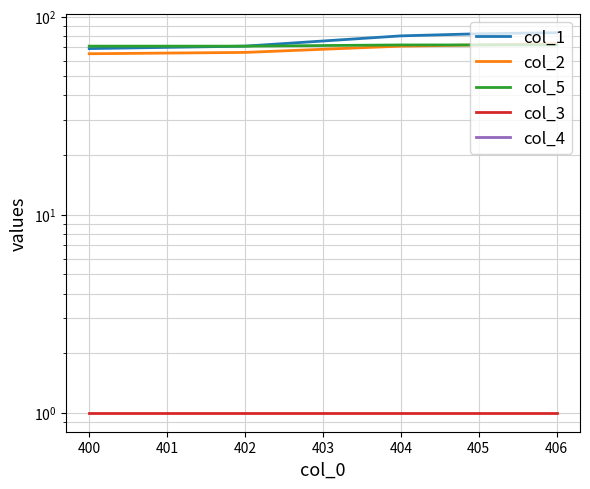

True or false: col_3 has more than 0 points higher than both neighbors.

False